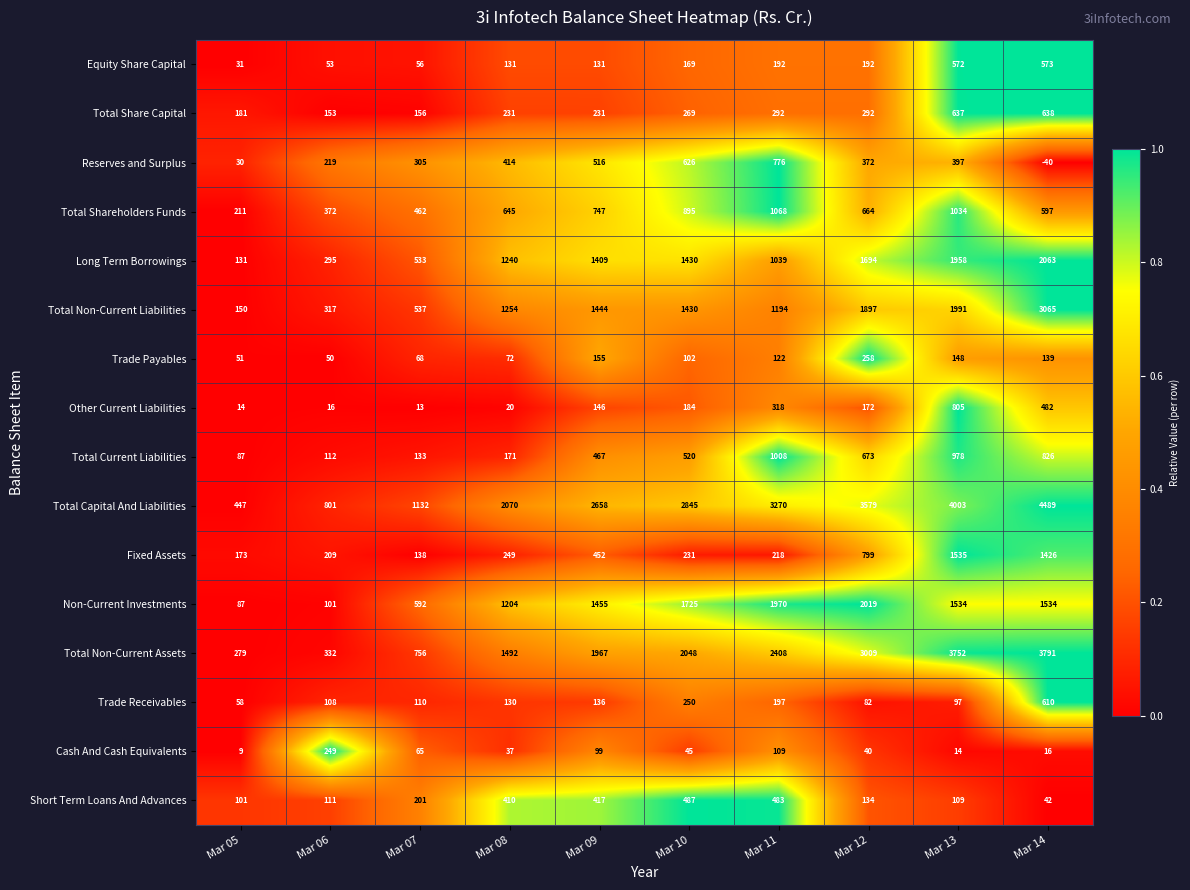

Which label corresponds to the smallest value in the chart?

Mar 14